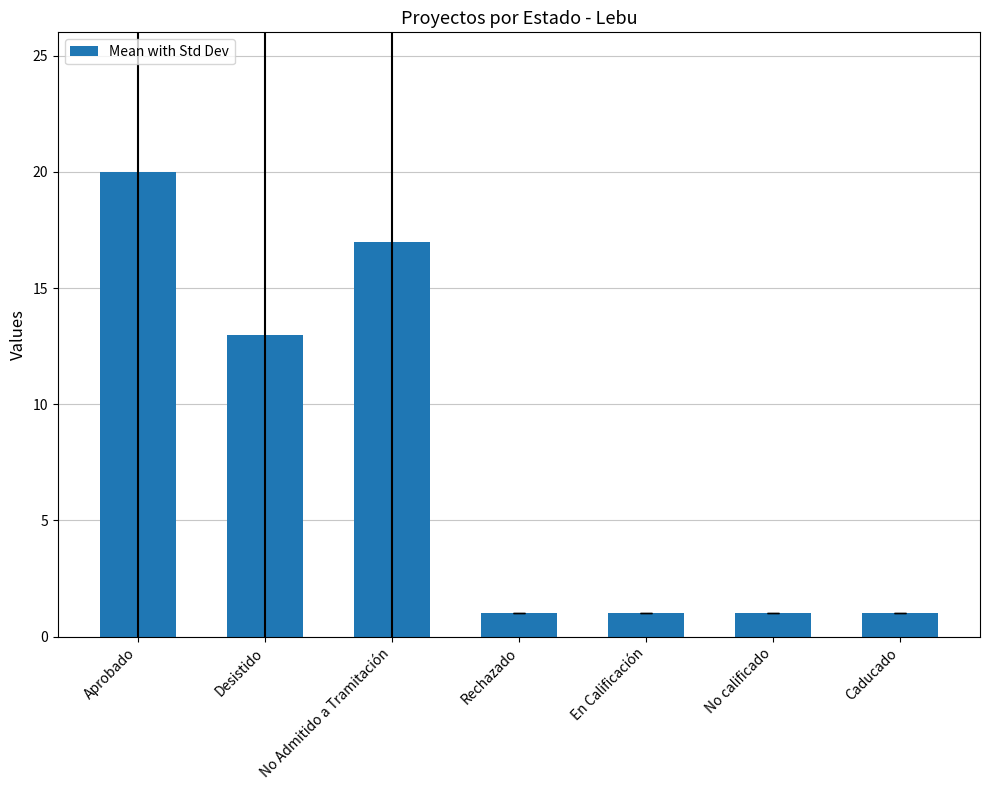

What is the difference between the second highest and second lowest values?

16